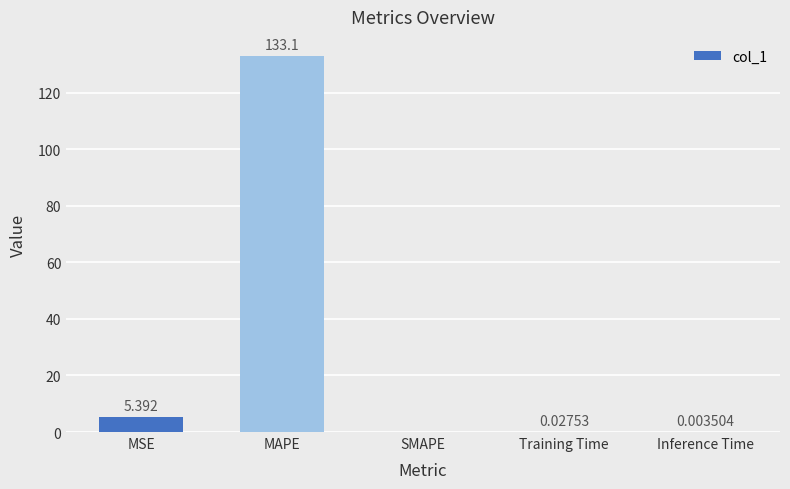

Where is the data nearest to the value 66?

MSE